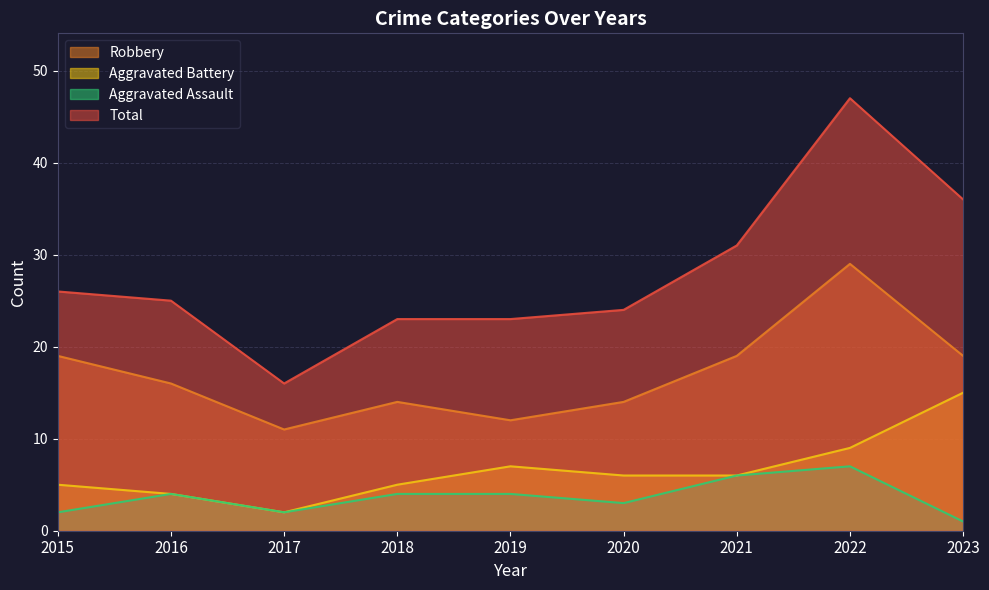

At which category does Total reach its first local valley?

2017